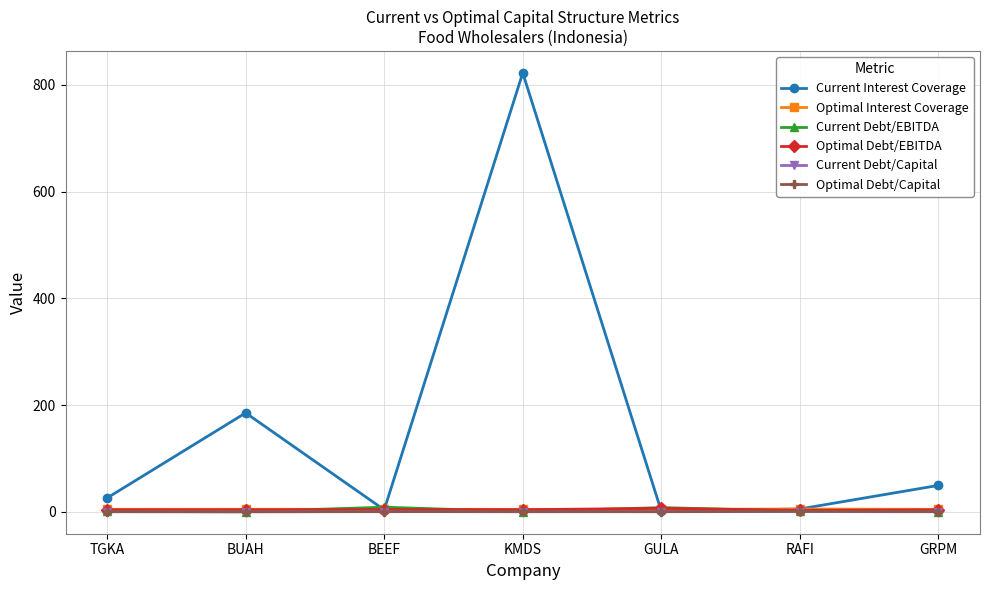

At which category is the sum across all series the highest?

KMDS